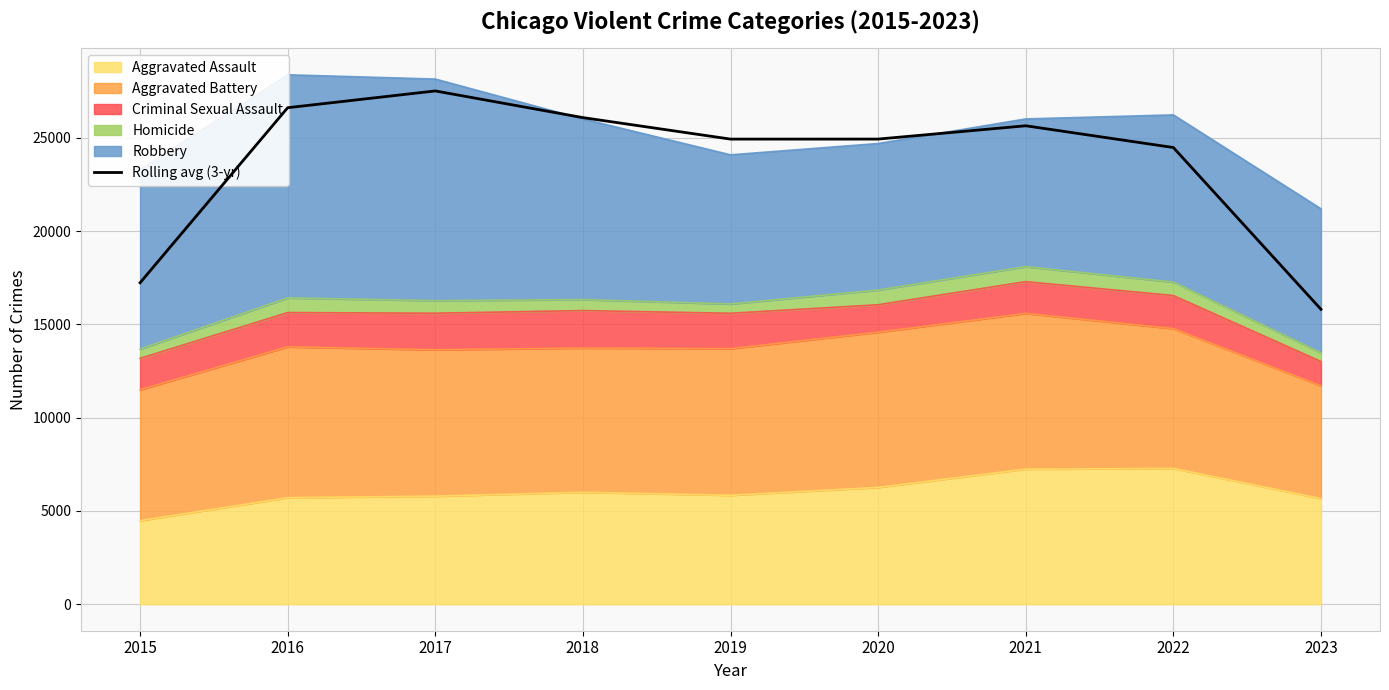

True or false: the data has more than 2 interior local peaks.

False